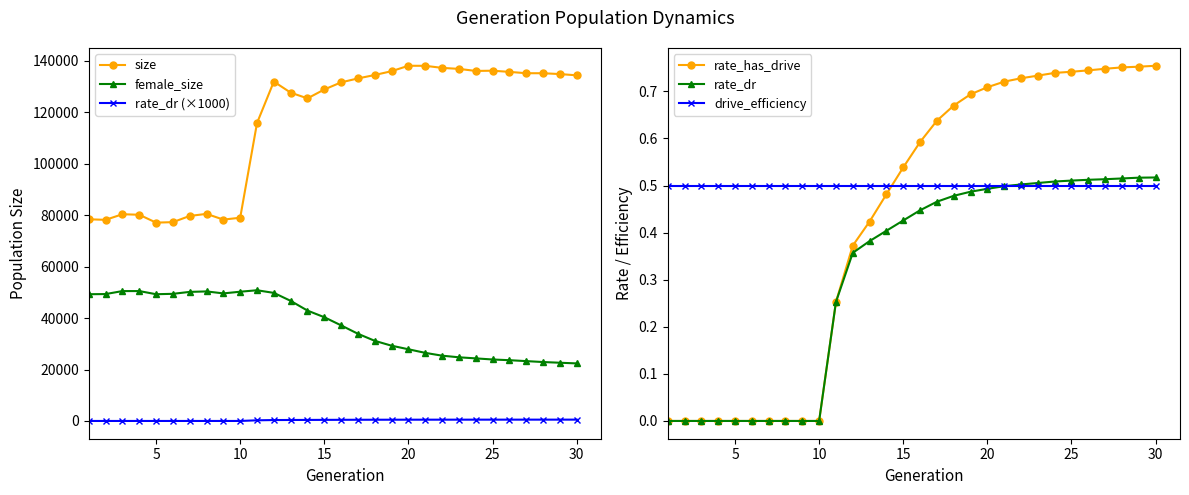

True or false: rate_dr (×1000) and drive_efficiency cross at least once.

True